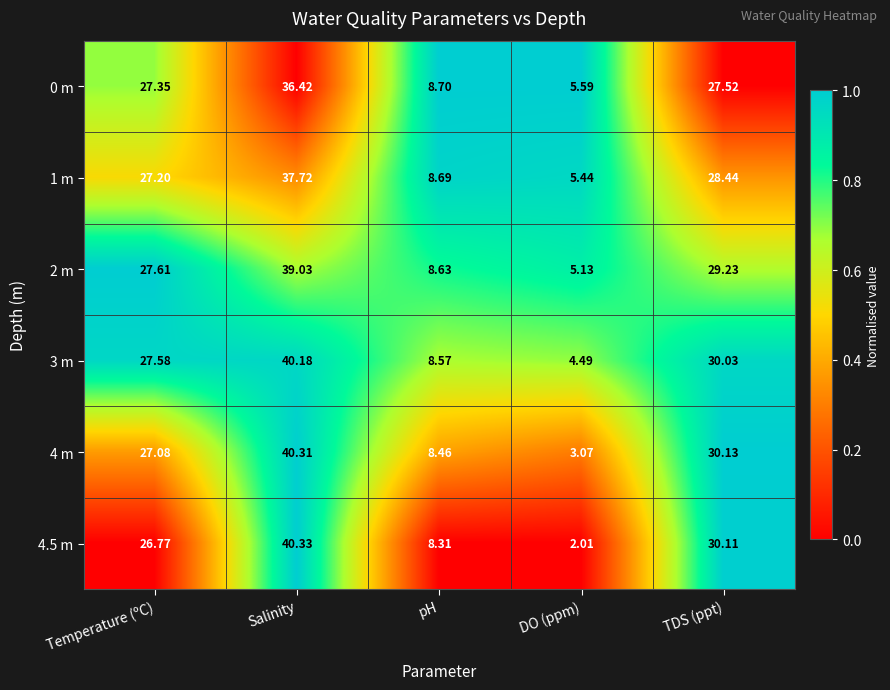

At which category is the sum across all series the highest?

Salinity